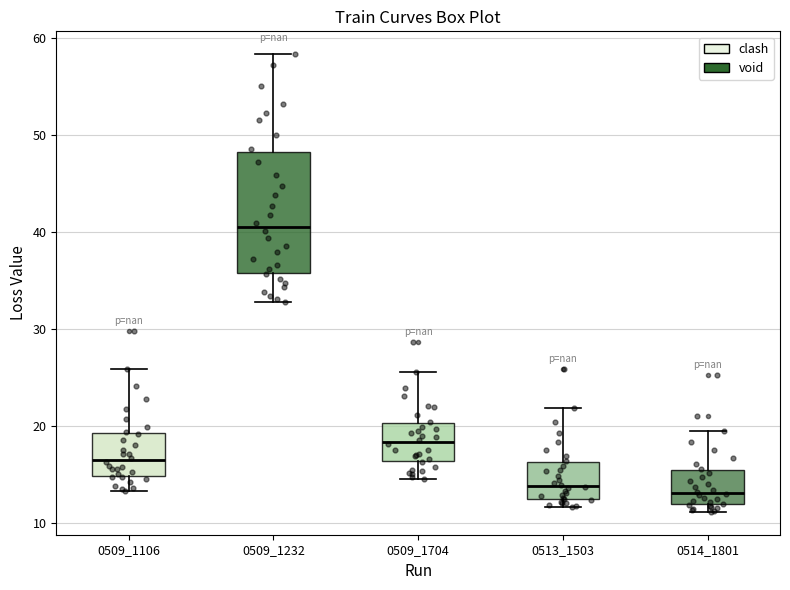

Reading left to right, read every box against the y-axis: the position of its median line, the range the box covers, and the ends of its whiskers. The values are not printed on the chart, so give them approximately, as read against the axis.

0509_1106: median 16, box 15 to 19, whiskers 13 to 26
0509_1232: median 41, box 36 to 48, whiskers 33 to 58
0509_1704: median 18, box 16 to 20, whiskers 14 to 26
0513_1503: median 14, box 12 to 16, whiskers 12 (just below the box's lower edge) to 22
0514_1801: median 13, box 12 to 15, whiskers 11 to 19